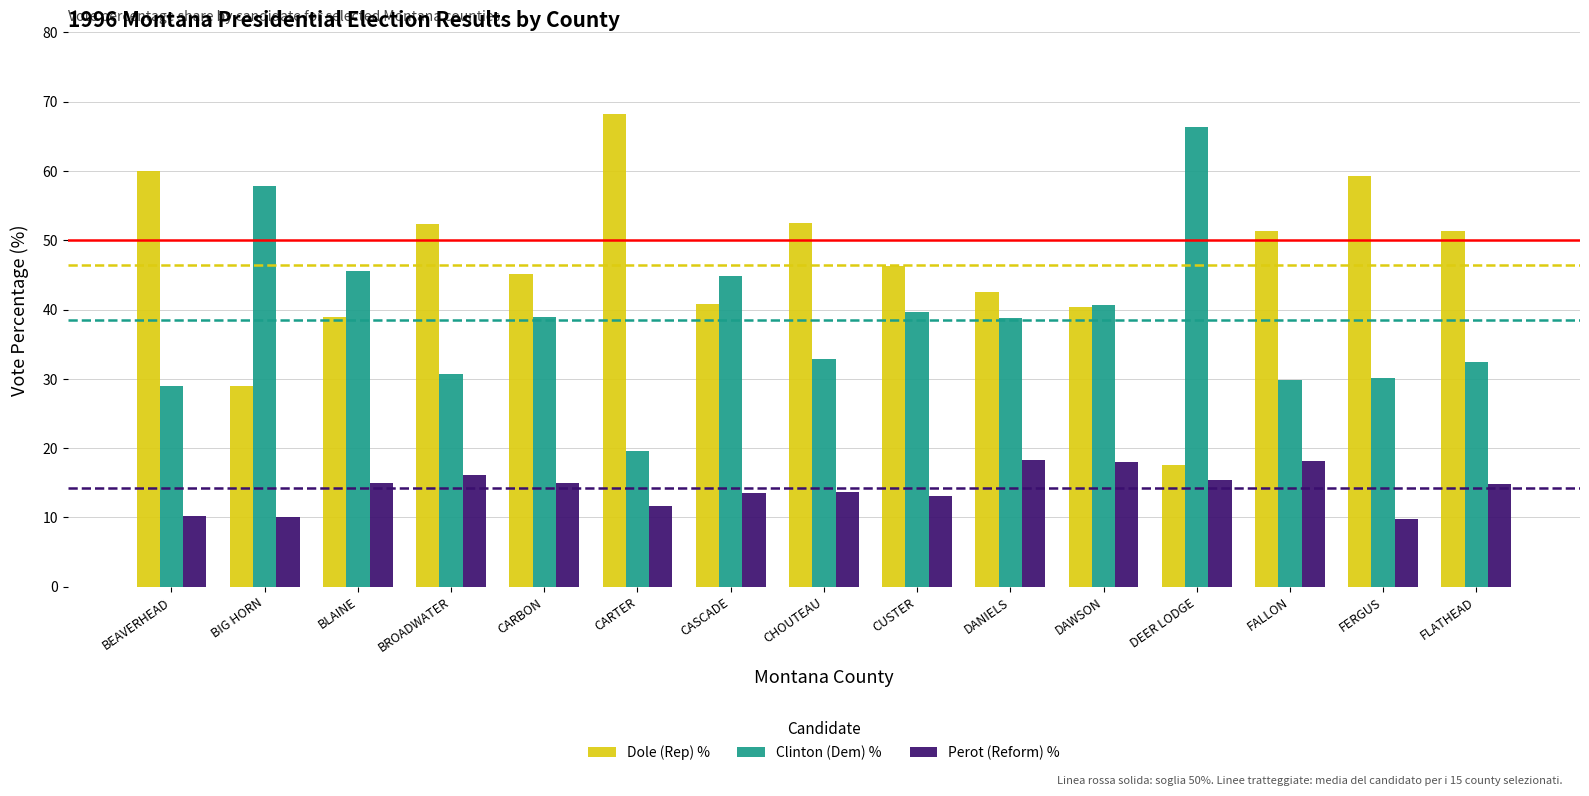

What position from the right is CARTER?

10